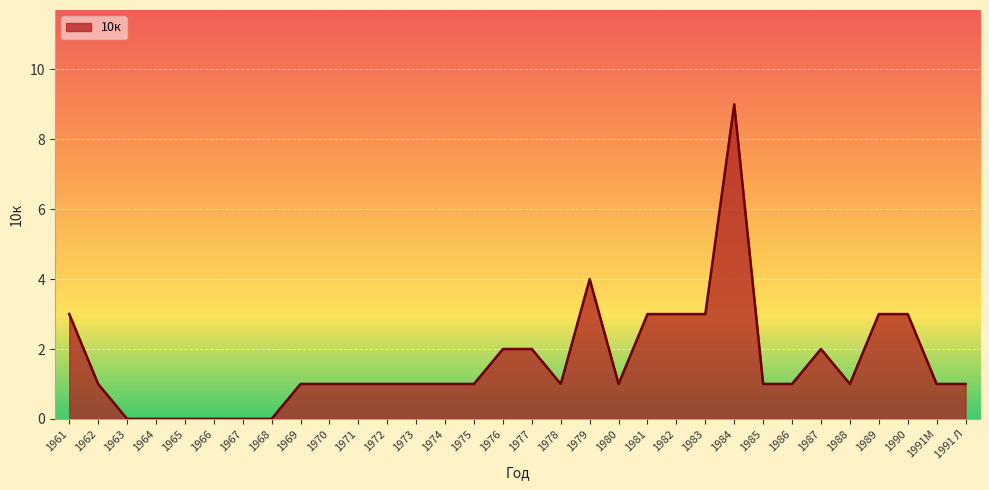

At which label does the data first exceed 1?

1961